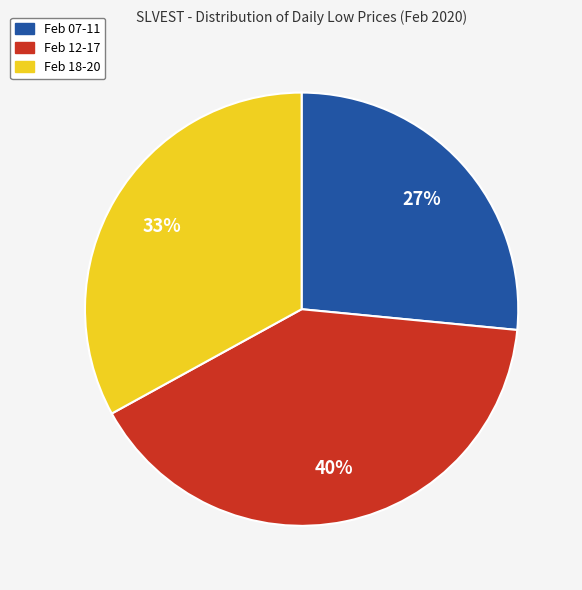

Which slice is the smallest?

Feb 07-11